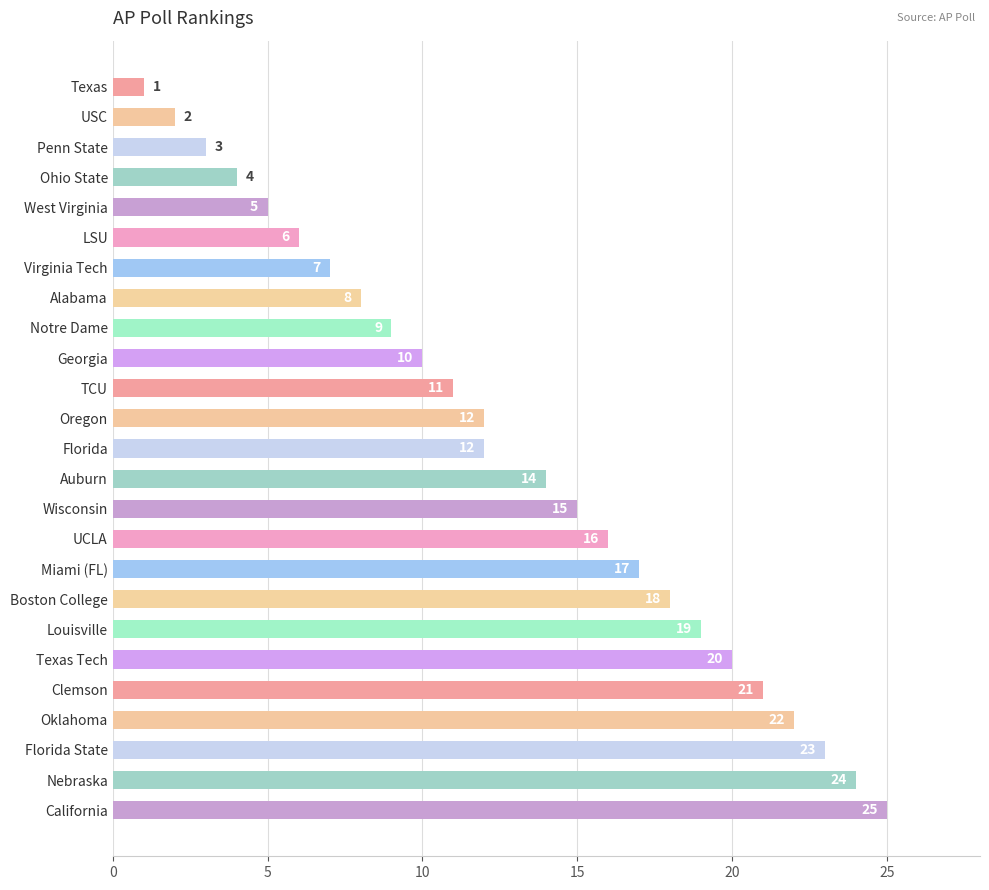

Is it true that the value at Oklahoma is 34?

False